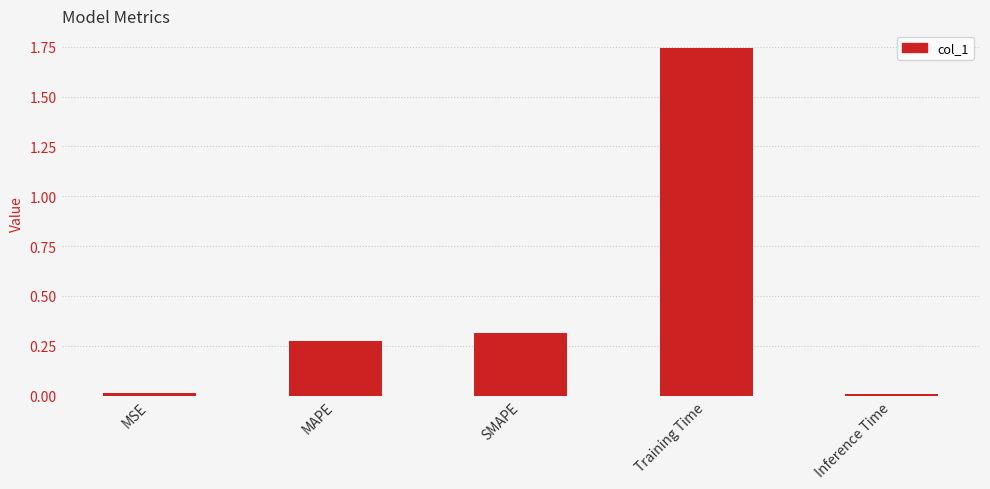

What position from the left is MSE?

1